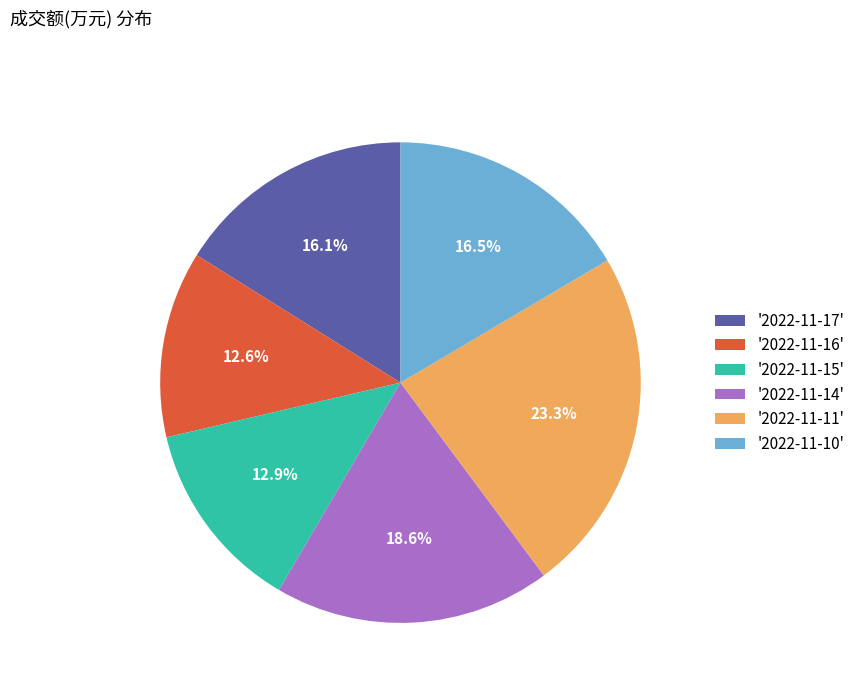

Is '2022-11-14' the majority of the pie?

No